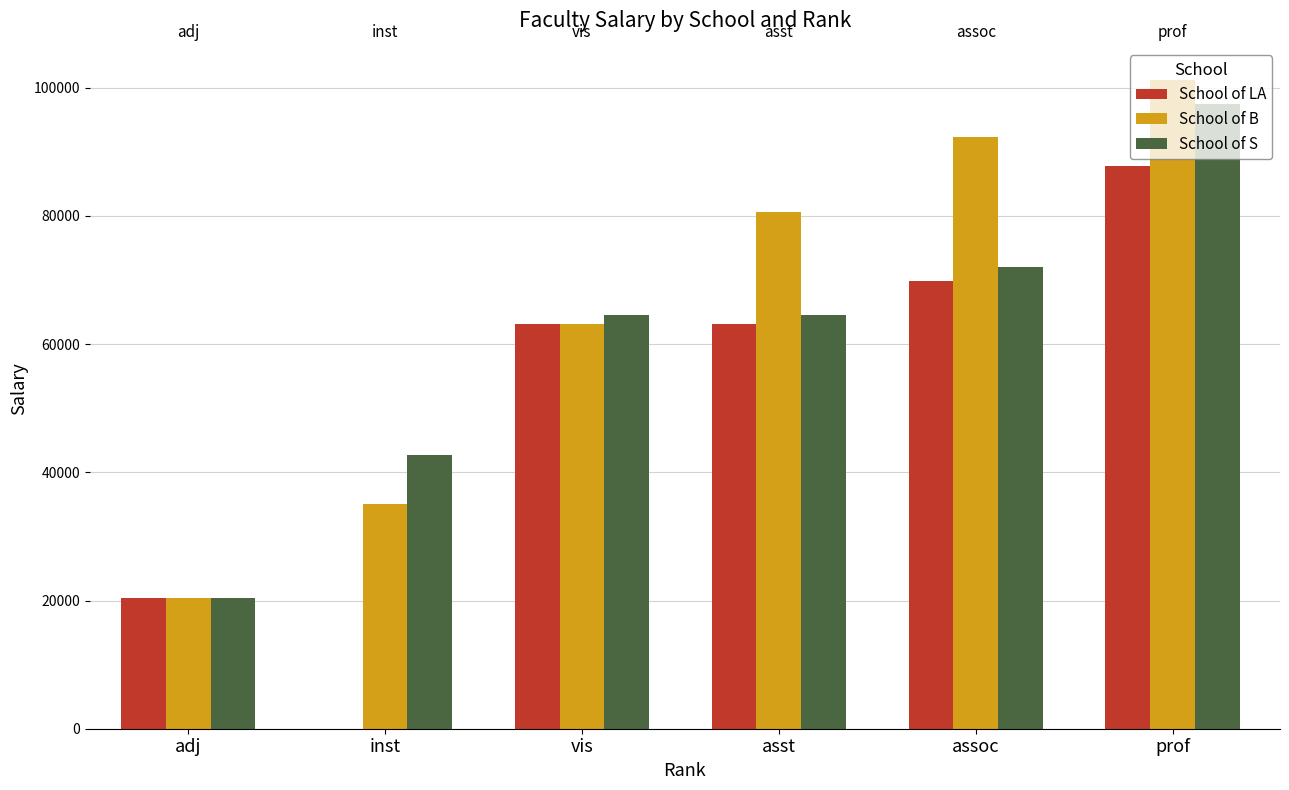

Between inst and assoc, which series saw the biggest shift?

School of LA